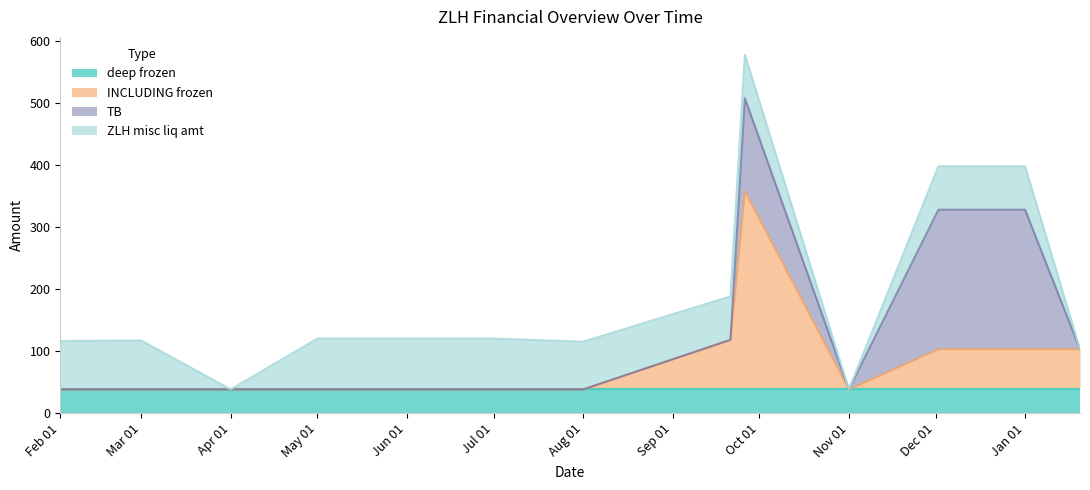

At which label does ZLH misc liq amt first exceed 70?

2022-02-01